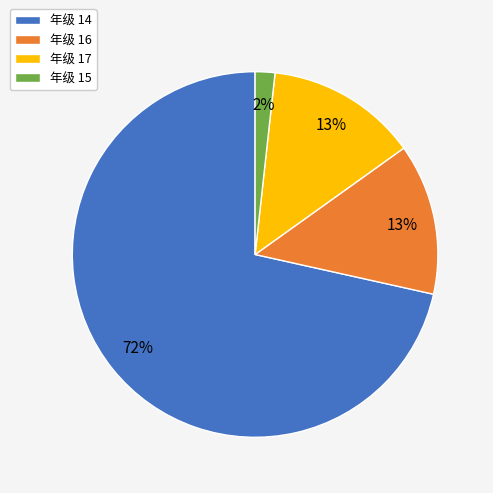

What is the largest slice in the pie chart?

年级 14